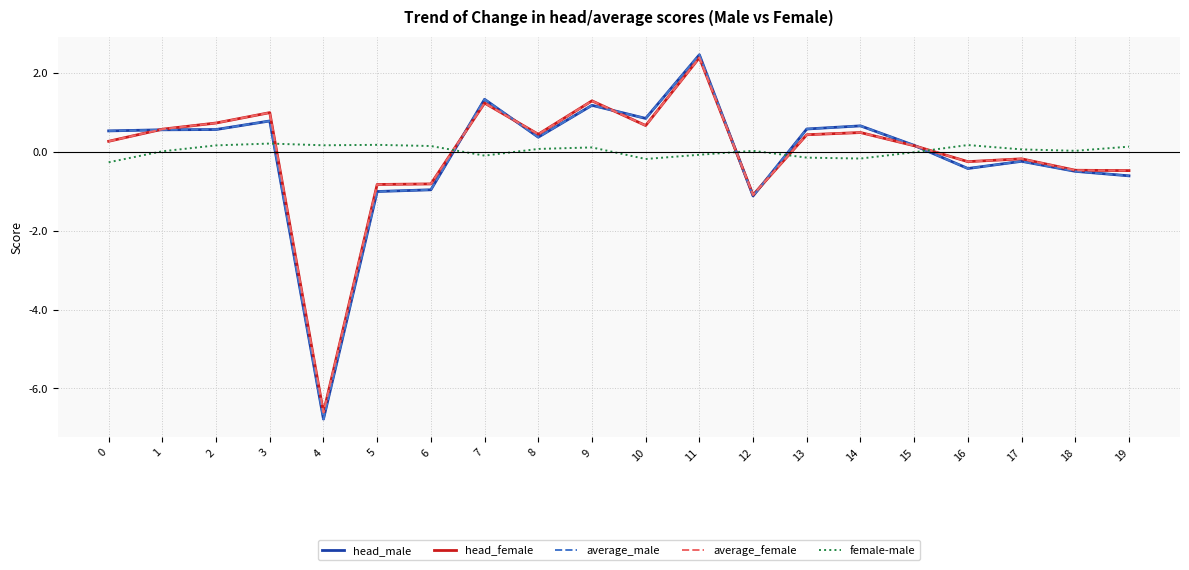

Is the value of average_female at 4 greater than the value of female-male at 17?

No